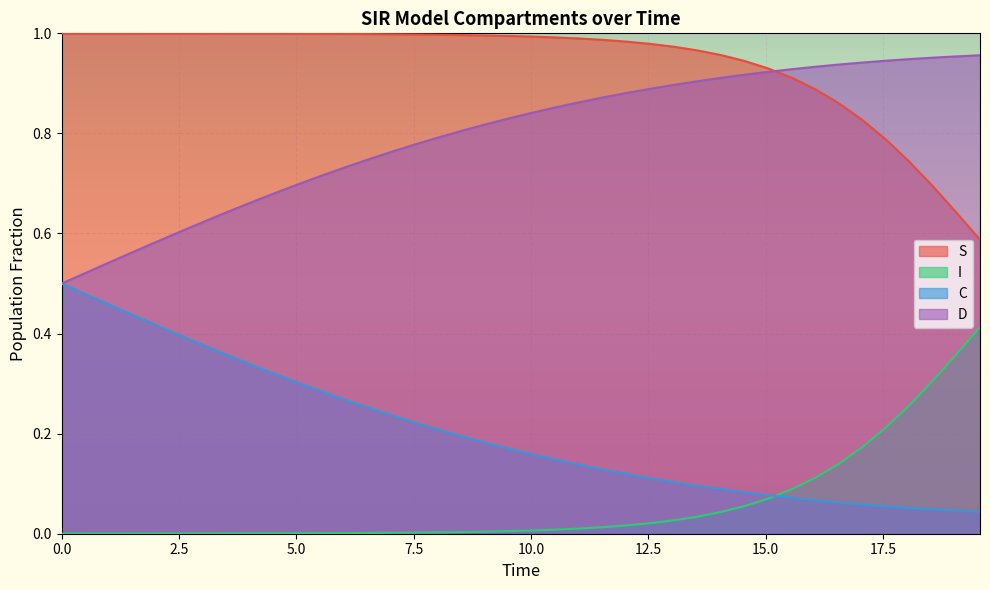

Which series has the largest total across all categories?

S